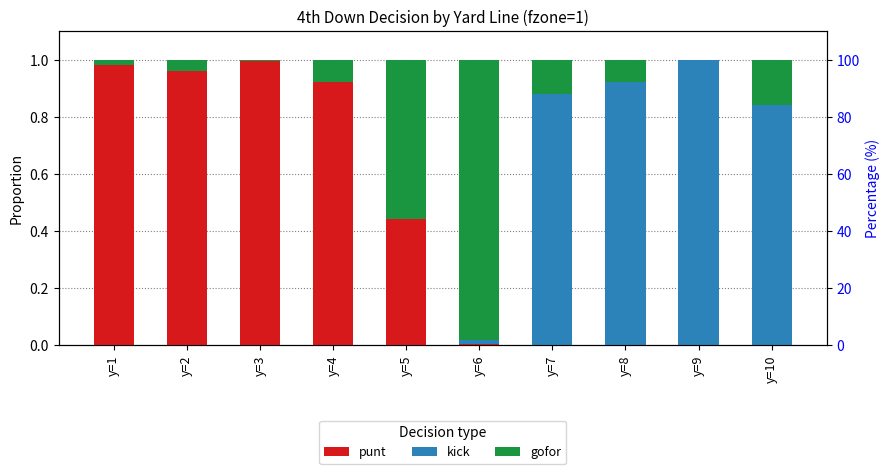

Does the chart contain any negative values?

No